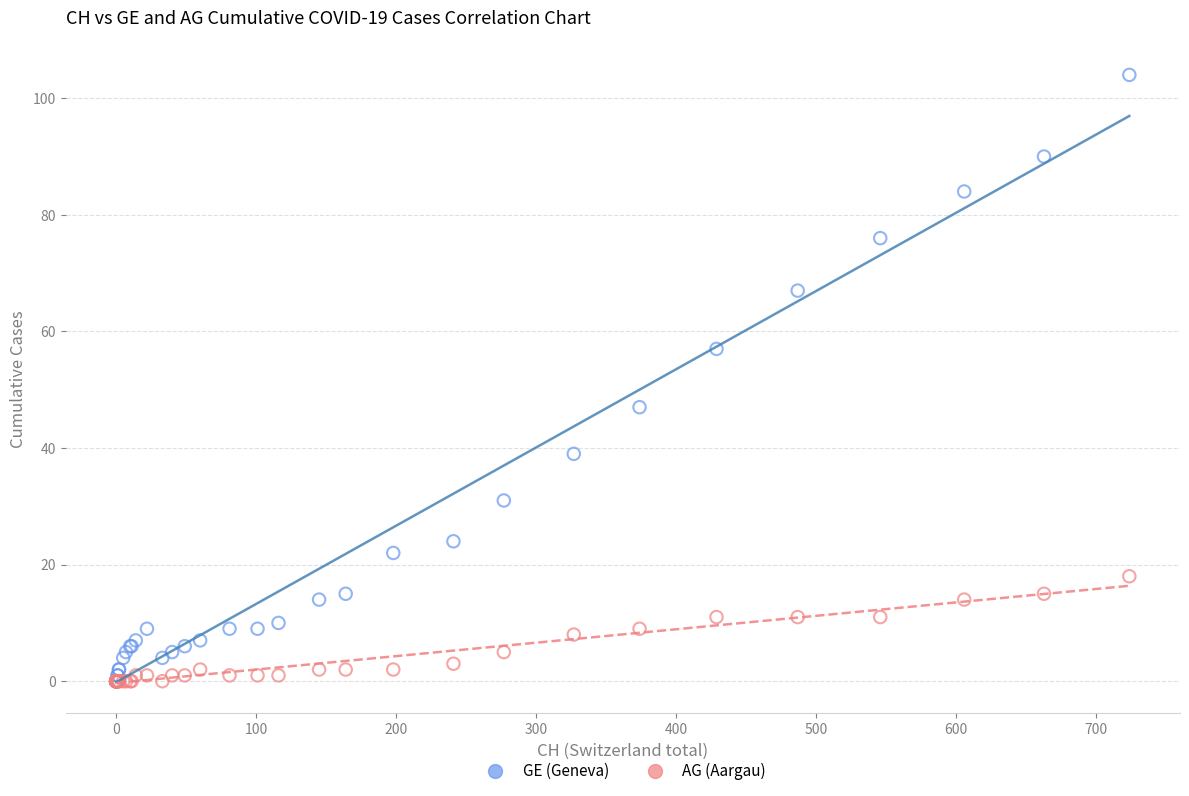

What are all the series names shown in the legend?

GE (Geneva), AG (Aargau)